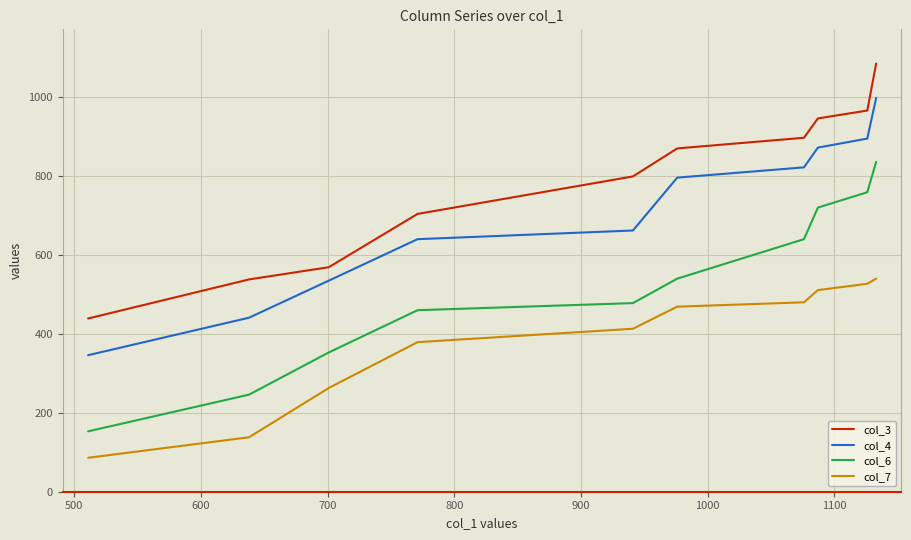

Which series has the largest total across all categories?

col_3